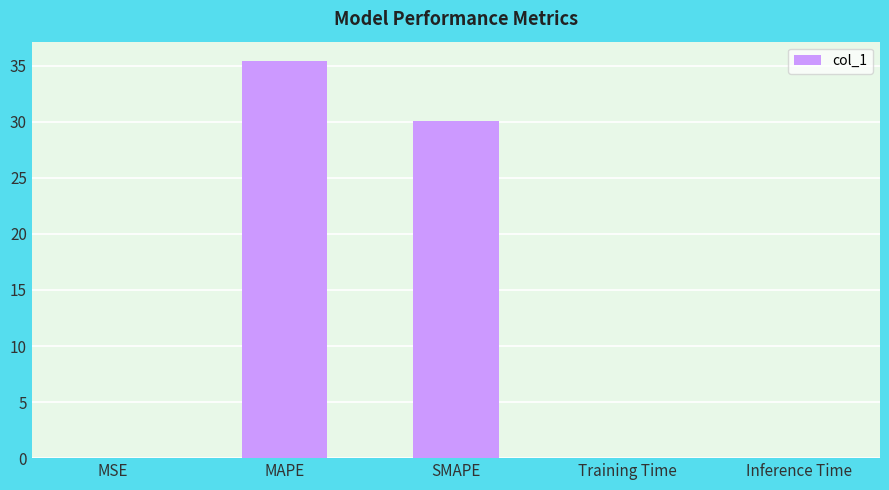

The chart shows a value of 30.1 at SMAPE. True or false?

True